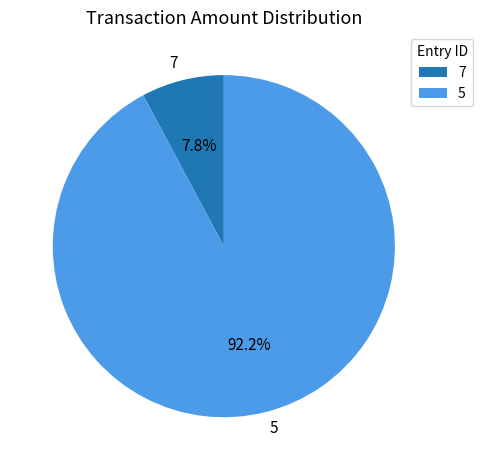

To the nearest percent, what is the difference between the 7 and 5 slice percentages?

84%